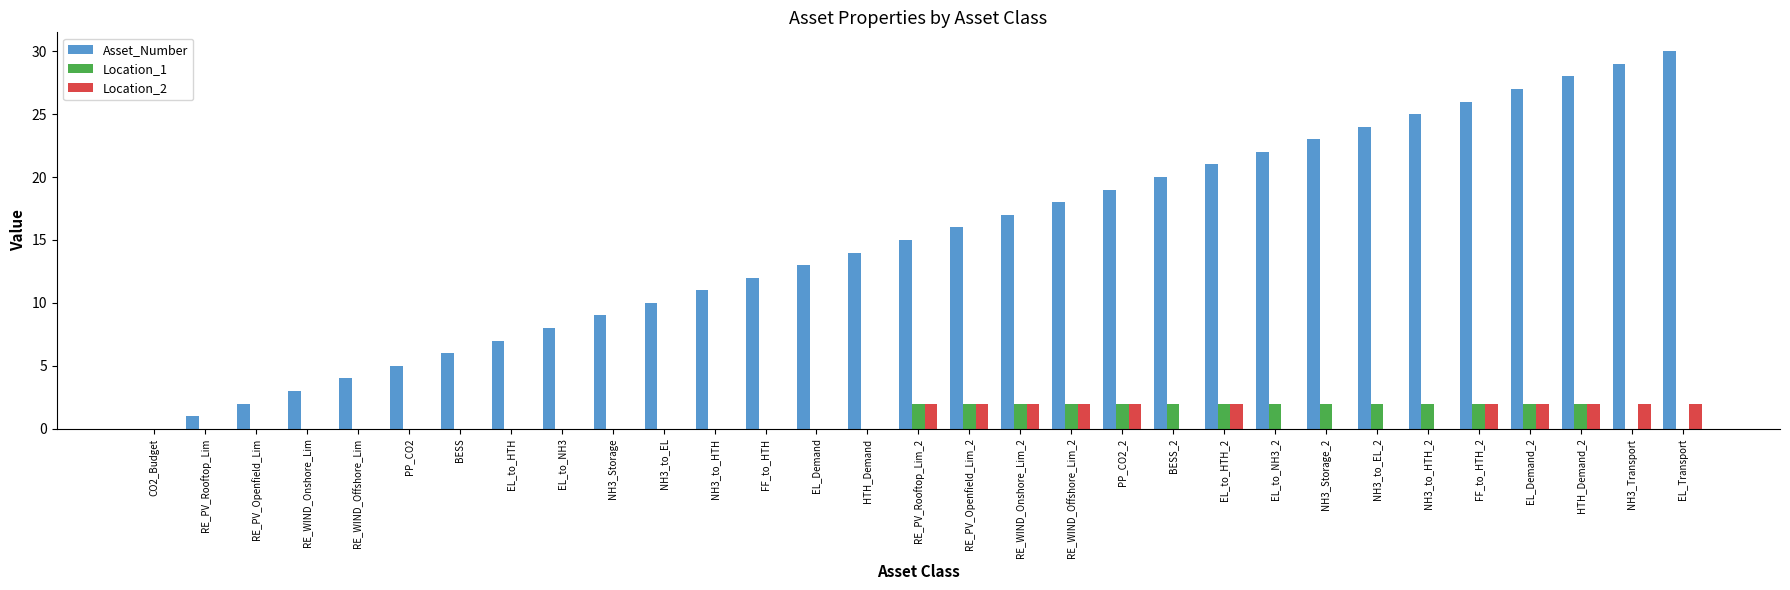

What is the approximate value of Asset_Number at FF_to_HTH?

12